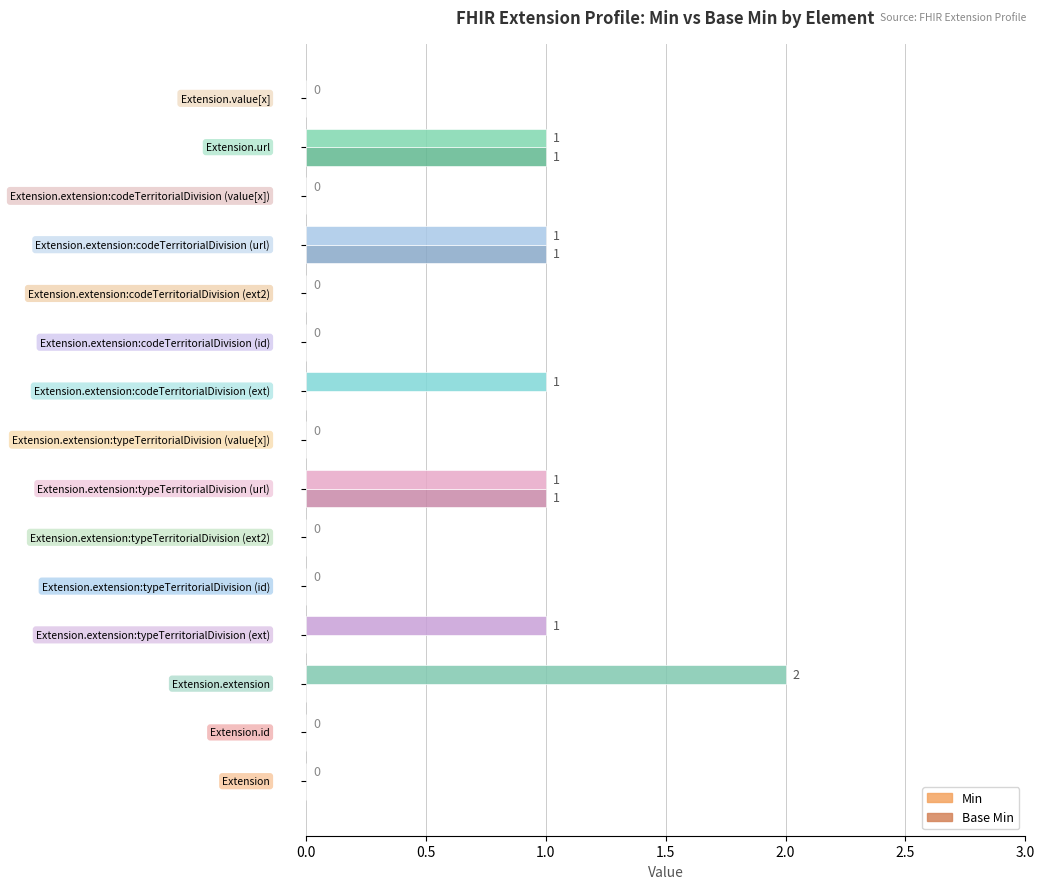

Which series has the largest total across all categories?

Min